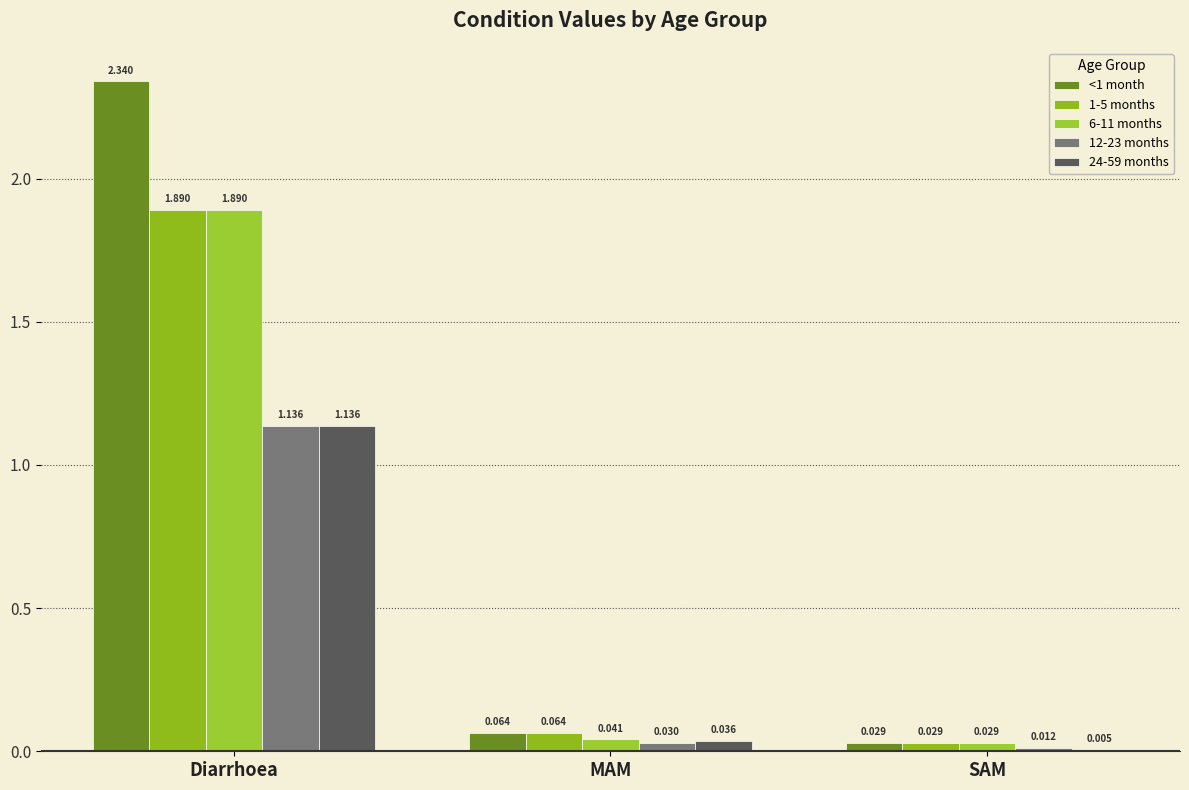

Which series has the largest range (max minus min)?

<1 month